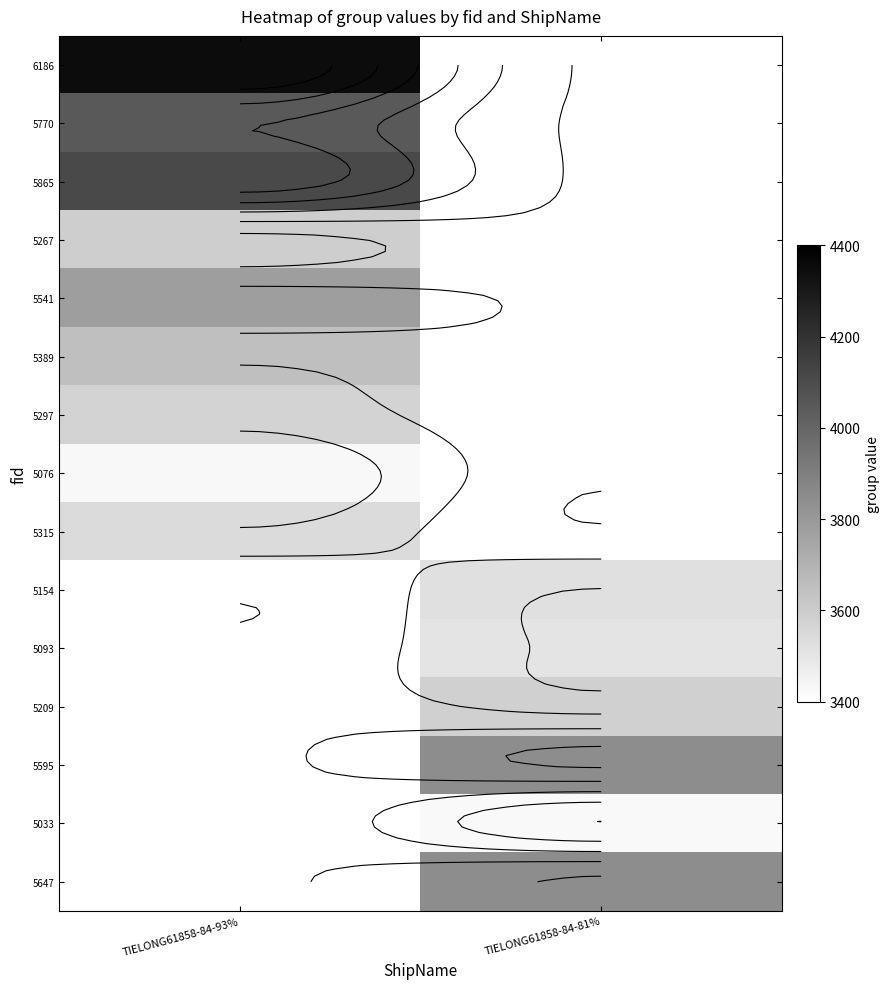

At which label is 5541 closest to 3781?

TIELONG61858-84-93%